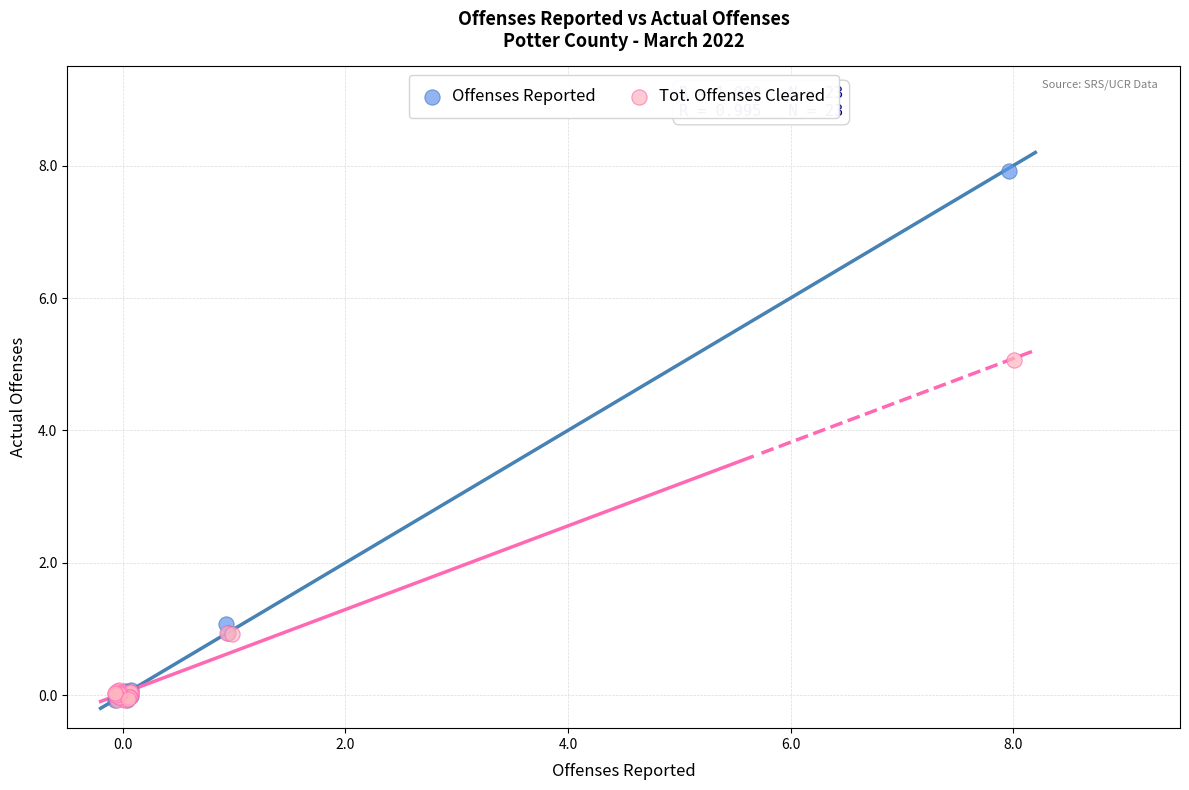

Which series contains the highest Y value?

Offenses Reported